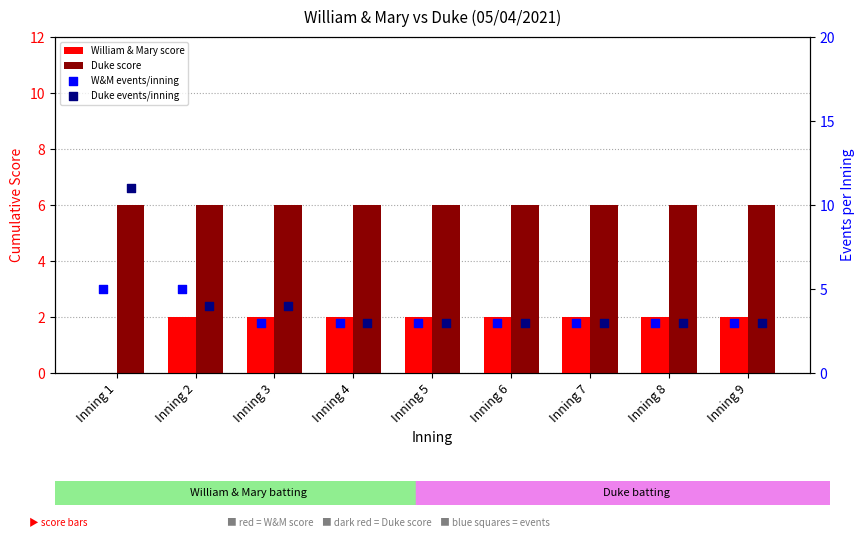

At which category is the sum across all series the highest?

Inning 1